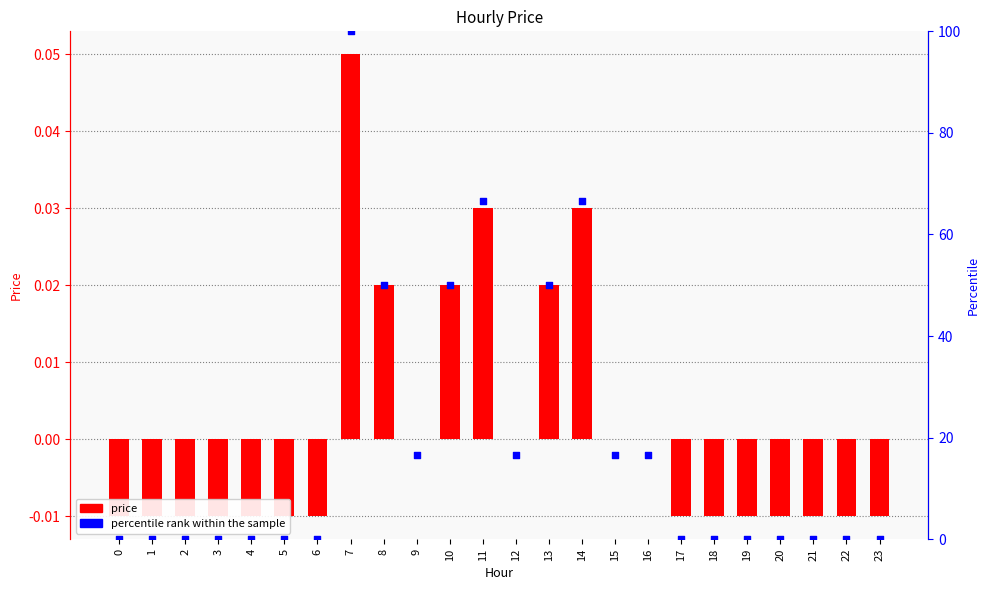

What are all the series names shown in the legend?

price, percentile rank within the sample